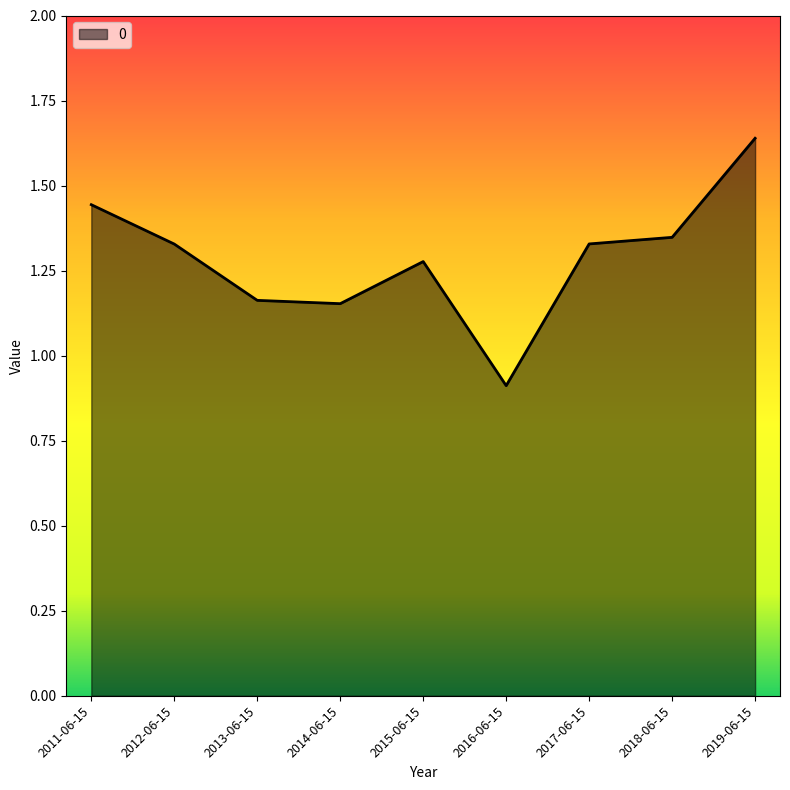

How many values are below 1?

1